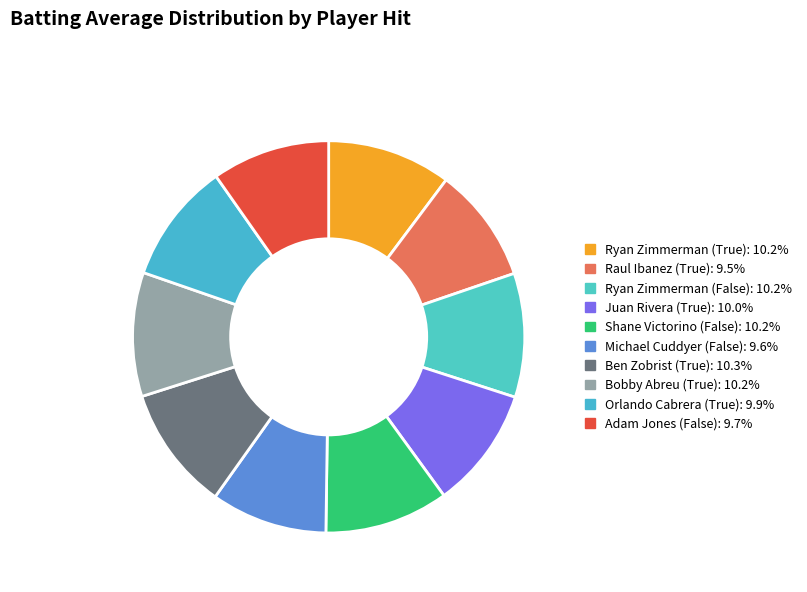

To the nearest percent, what is the average slice percentage?

10%